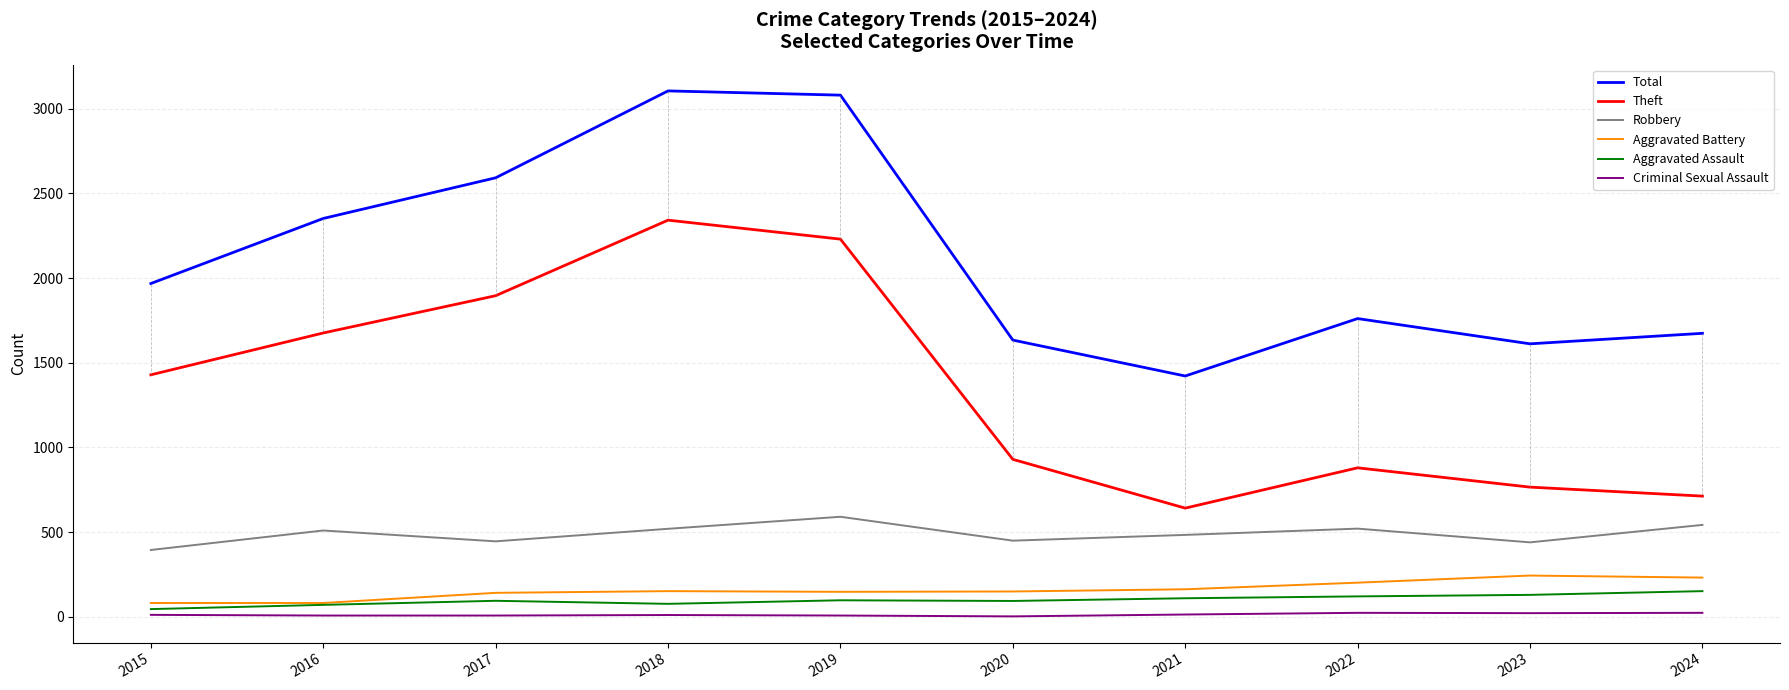

How many interior local valleys does the Total series have?

2